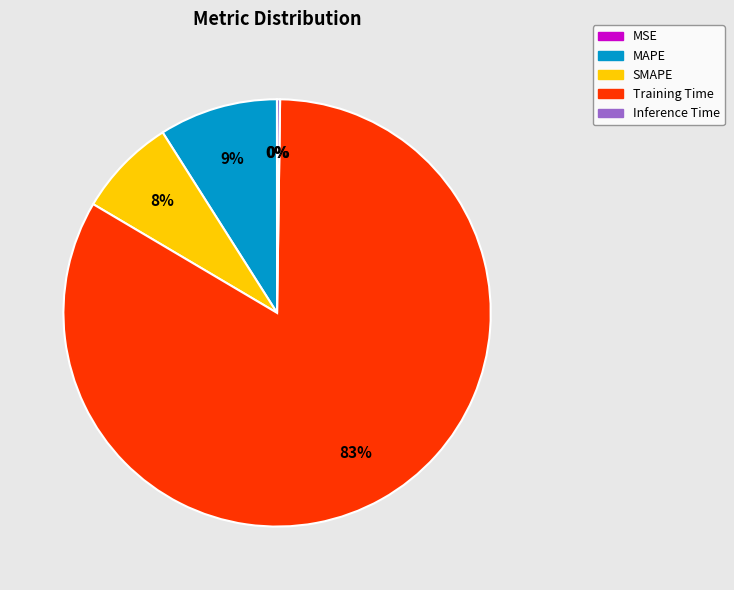

To the nearest percent, what is the difference between the largest and smallest slice percentages?

83%